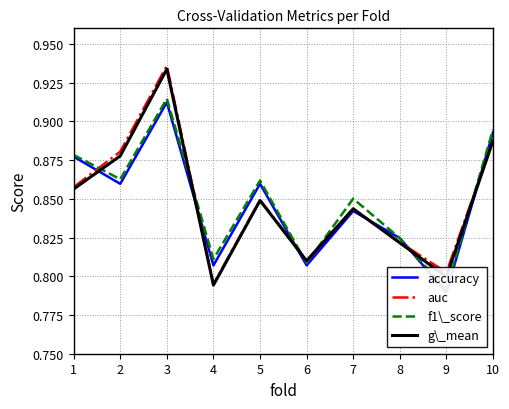

Reading left to right, list all the values displayed in this chart.

accuracy: 0.9	0.9	0.9	0.8	0.9	0.8	0.8	0.8	0.8	0.9
auc: 0.9	0.9	0.9	0.8	0.8	0.8	0.8	0.8	0.8	0.9
f1\_score: 0.9	0.9	0.9	0.8	0.9	0.8	0.9	0.8	0.8	0.9
g\_mean: 0.9	0.9	0.9	0.8	0.8	0.8	0.8	0.8	0.8	0.9